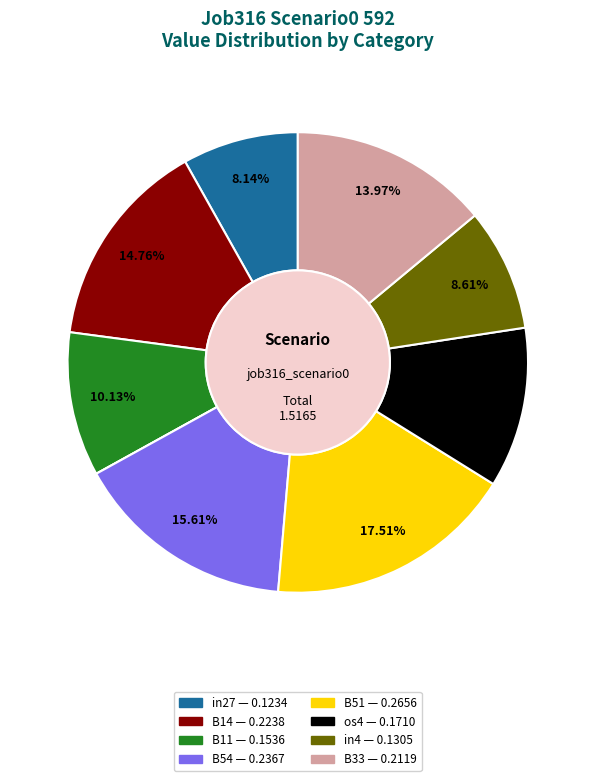

Is there a majority slice in this chart?

No